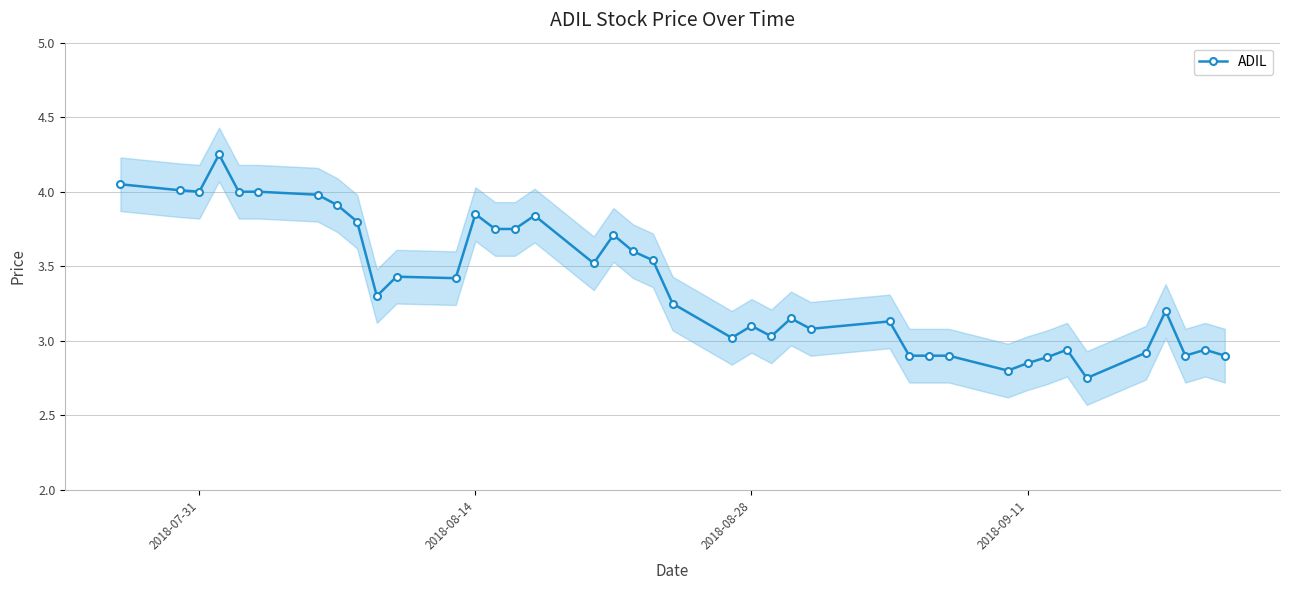

True or false: ADIL has more than 2 interior local peaks.

True